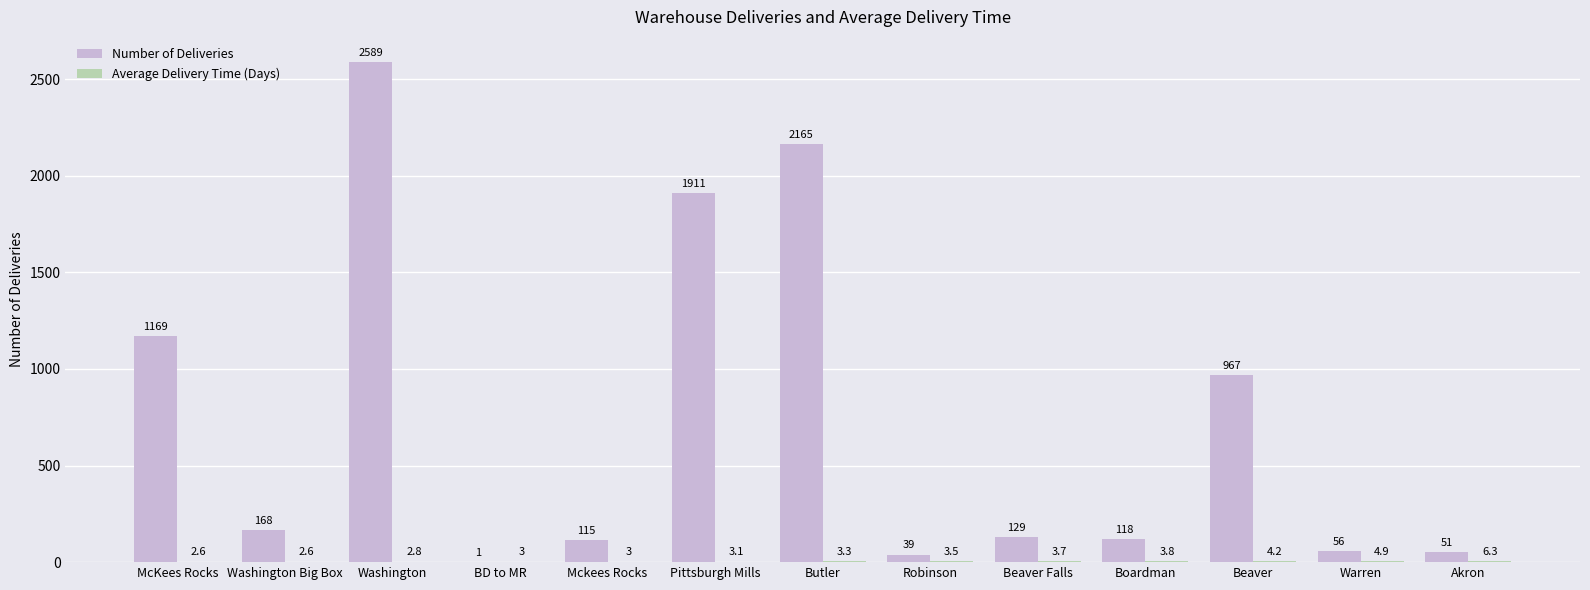

Between BD to MR and Robinson, which series saw the biggest shift?

Number of Deliveries